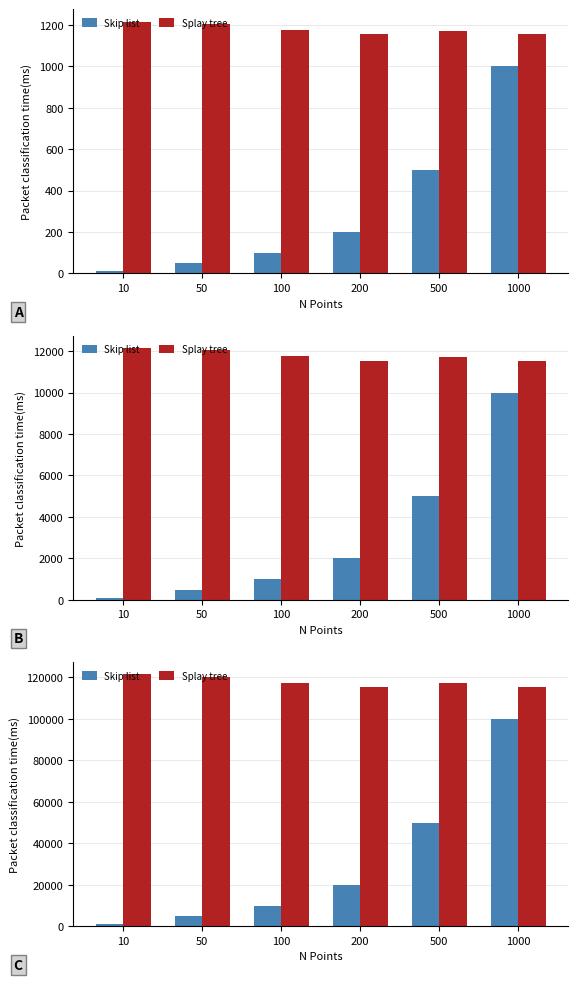

Which series has the largest total across all categories?

Splay tree